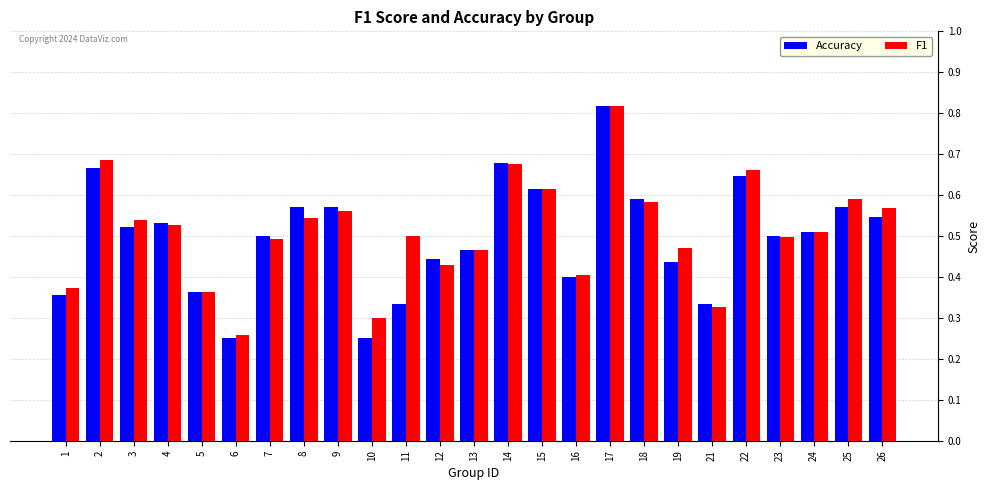

What is the sum of the Accuracy values at 8 and 1?

0.9